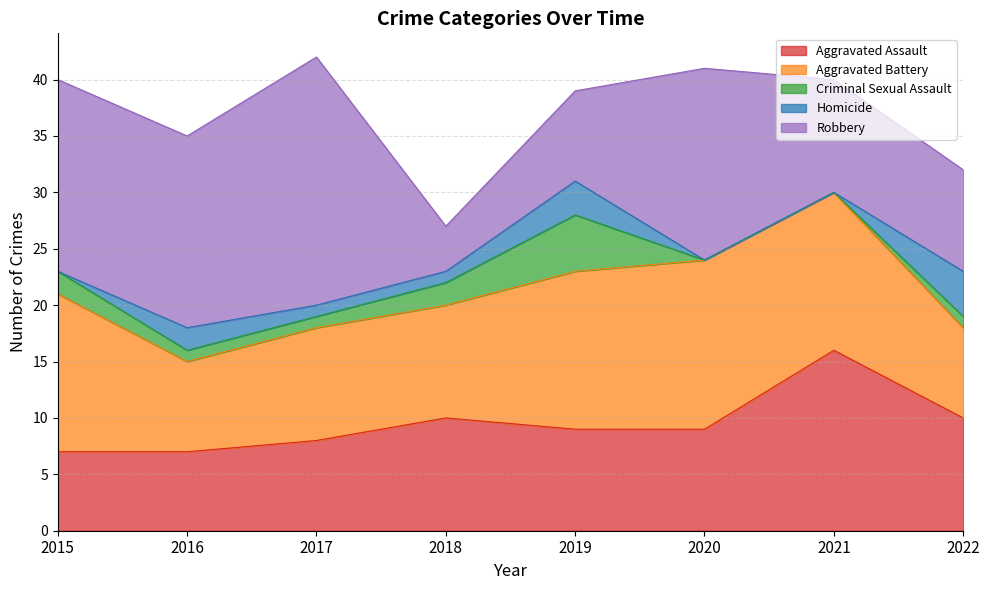

At which label does Criminal Sexual Assault first exceed 1?

2015